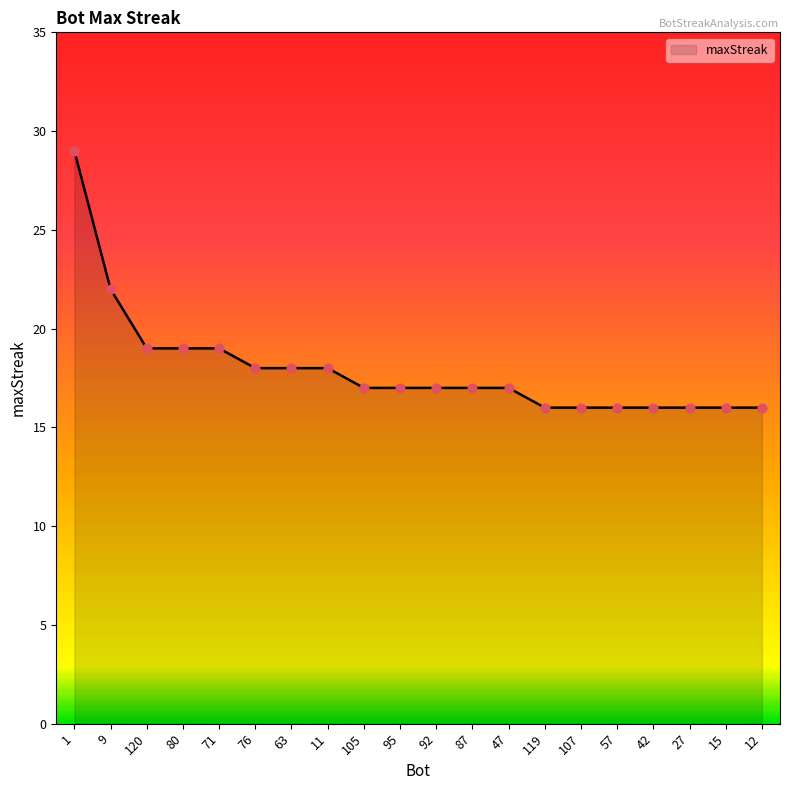

What is the change in value from 1 to 80?

-10